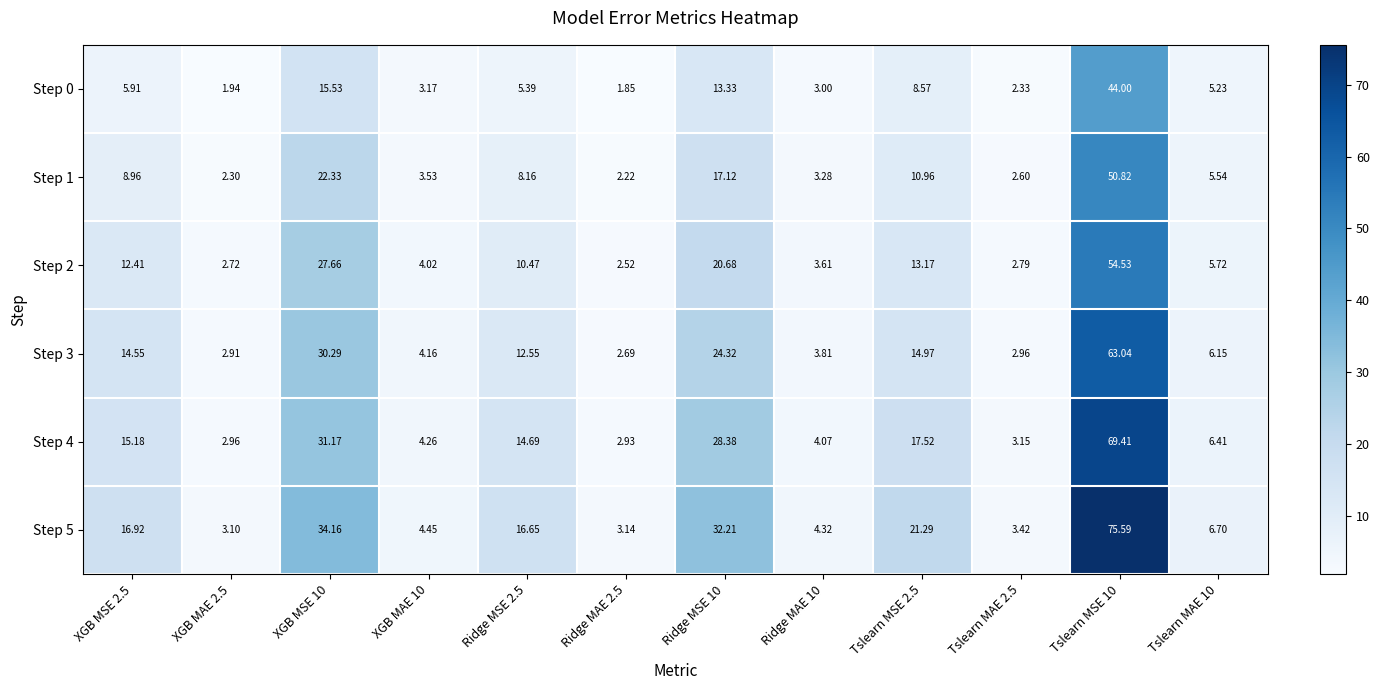

Is the value of Step 1 at XGB MSE 2.5 greater than the value of Step 5 at Ridge MSE 10?

No